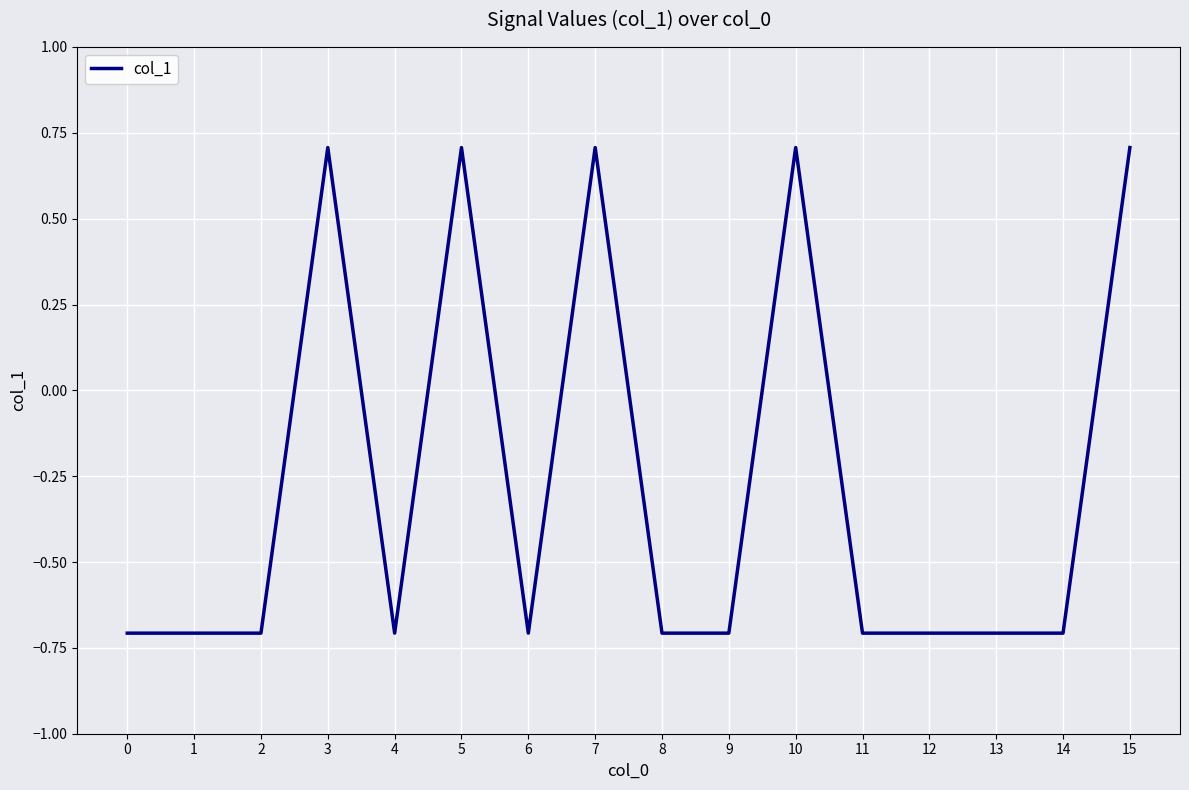

Is it true that the value at 14 is -0.2?

False